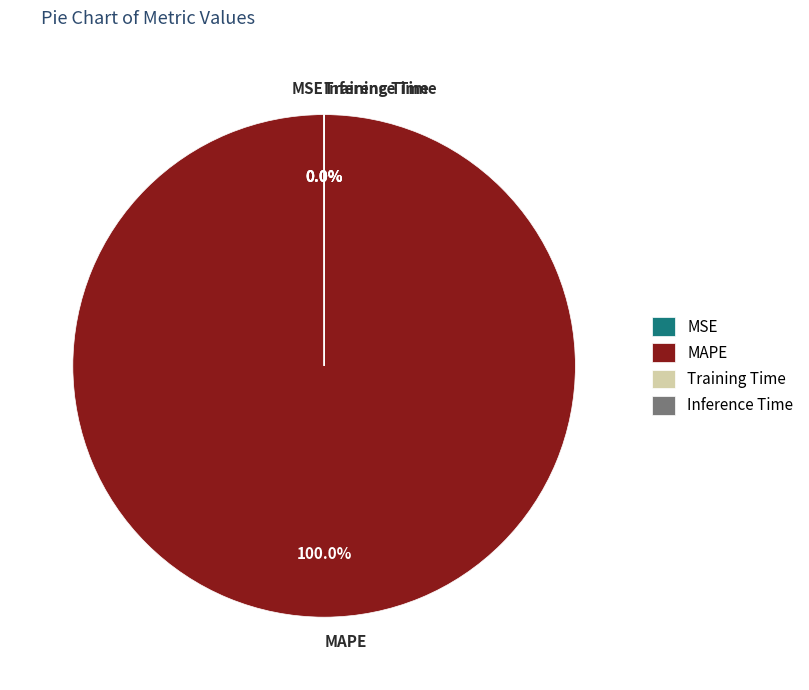

What is the largest slice in the pie chart?

MAPE